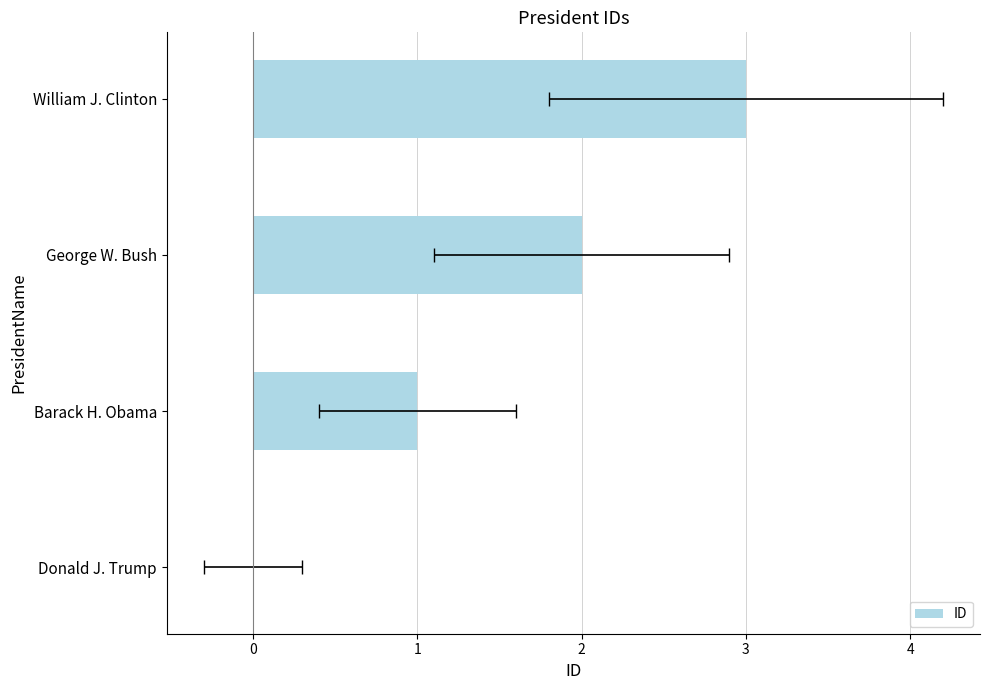

Does the chart contain any negative values?

No